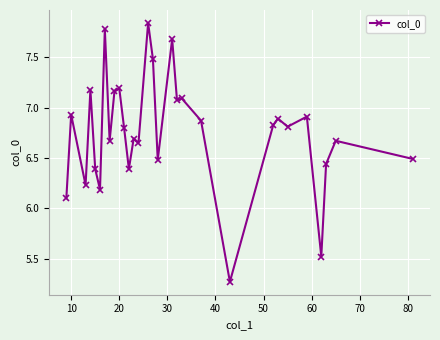

What is the average value?

6.8